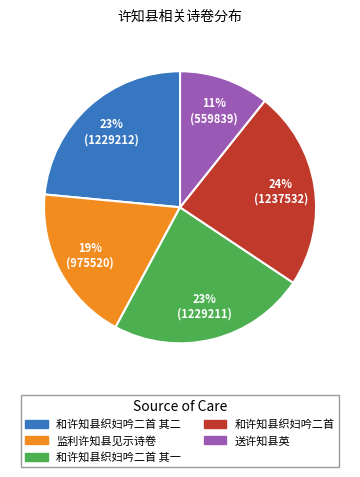

To the nearest percent, what is the average slice percentage?

20%